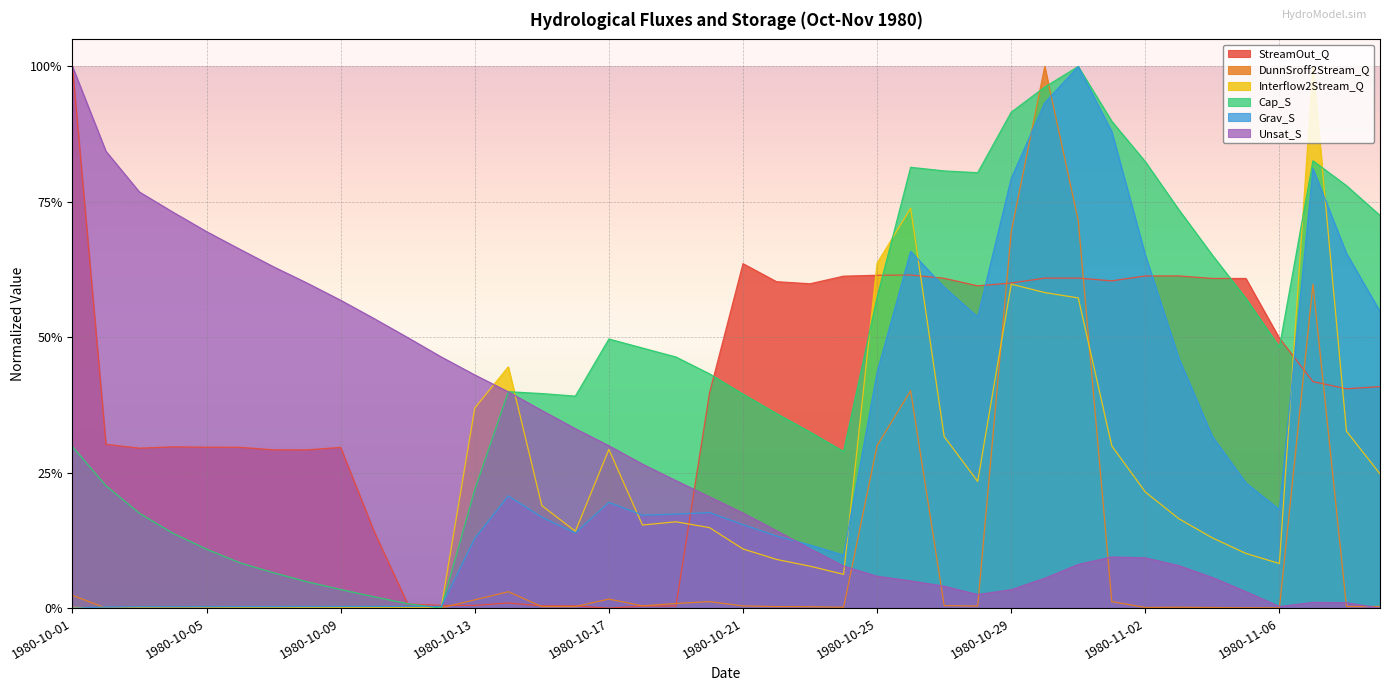

Rank the categories by StreamOut_Q value from highest to lowest.

1980-10-01, 1980-10-21, 1980-10-26, 1980-10-25, 1980-11-03, 1980-11-02, 1980-10-24, 1980-10-31, 1980-10-30, 1980-10-27, 1980-11-04, 1980-11-05, 1980-11-01, 1980-10-22, 1980-10-29, 1980-10-23, 1980-10-28, 1980-11-06, 1980-11-07, 1980-11-09, 1980-11-08, 1980-10-20, 1980-10-02, 1980-10-04, 1980-10-05, 1980-10-06, 1980-10-09, 1980-10-03, 1980-10-07, 1980-10-08, 1980-10-10, 1980-10-14, 1980-10-11, 1980-10-13, 1980-10-12, 1980-10-15, 1980-10-16, 1980-10-19, 1980-10-18, 1980-10-17